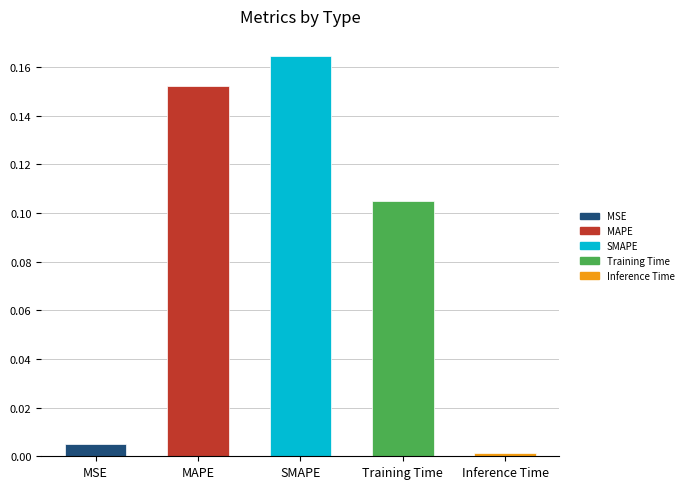

Rank the categories by value from lowest to highest.

Inference Time, MSE, Training Time, MAPE, SMAPE